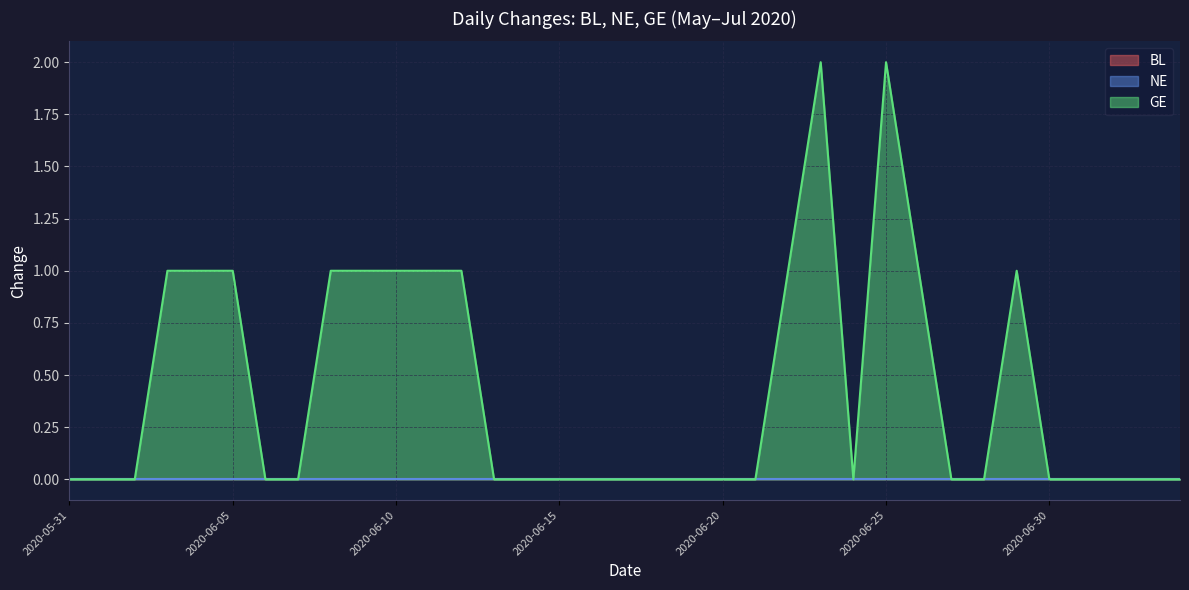

At which category is the sum across all series the highest?

2020-06-23